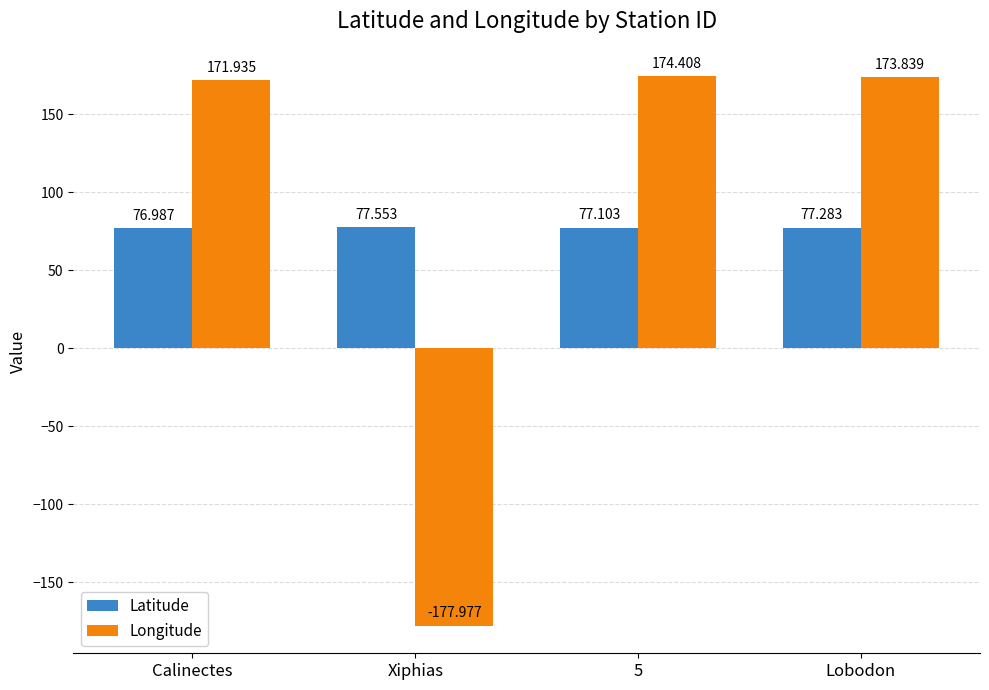

Reading right to left, extract all data points from this chart.

Latitude: 77.3	77.1	77.6	77.0
Longitude: 173.8	174.4	-178.0	171.9